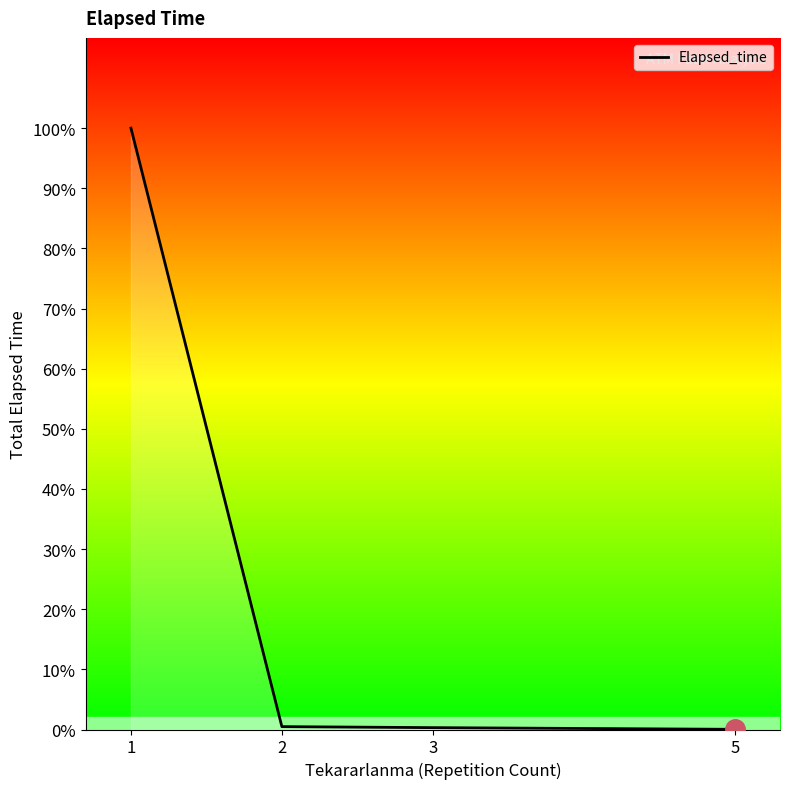

The chart shows a value of 292935 at 1. True or false?

True